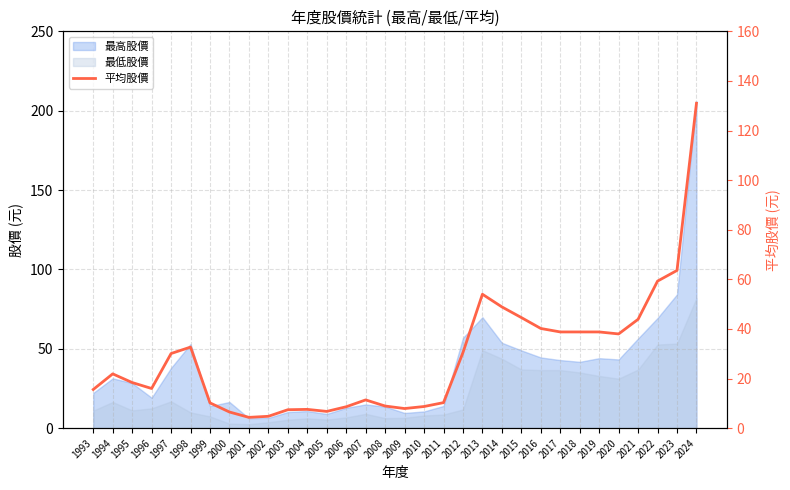

Reading left to right, what are all the values shown in this chart?

15.6	21.9	18.4	16.0	30.1	32.7	10.2	6.5	4.4	4.8	7.4	7.6	6.8	8.6	11.4	8.9	7.9	8.7	10.3	30.5	54.0	48.9	44.6	40.2	38.8	38.8	38.8	38.0	43.9	59.3	63.6	131.0